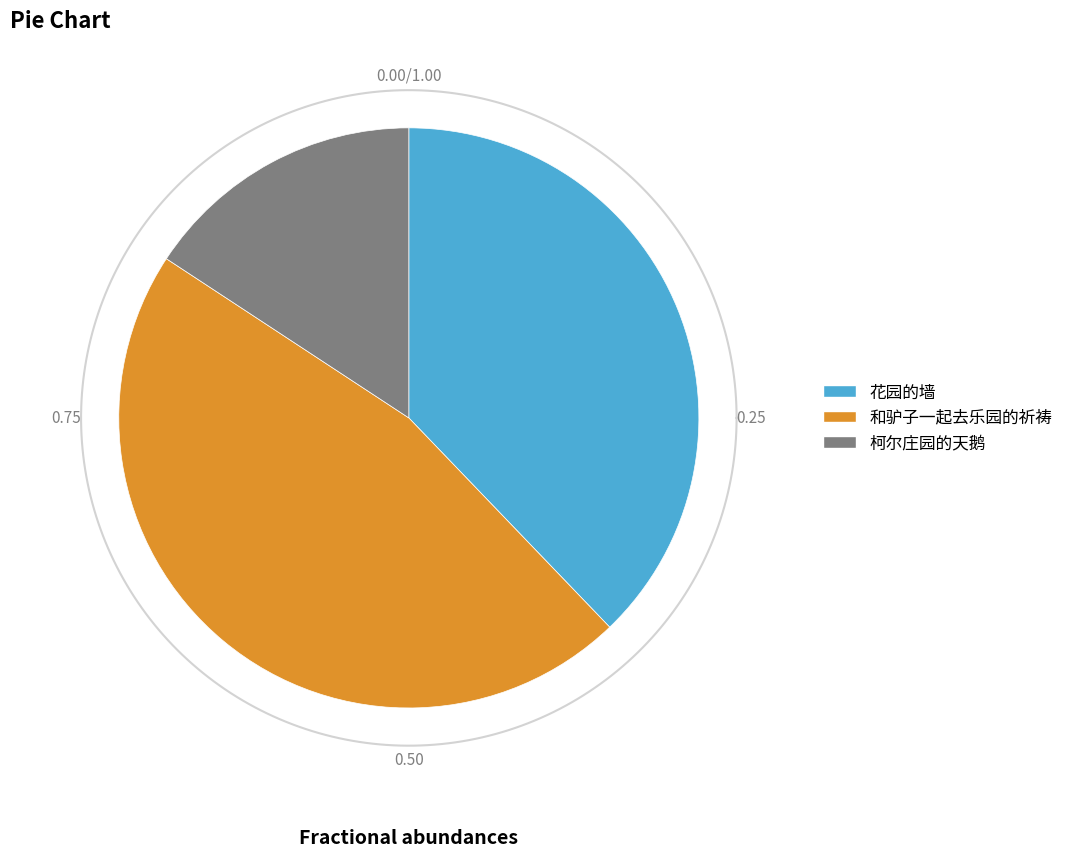

Approximately how many times larger is the value at 柯尔庄园的天鹅 compared to 花园的墙?

0.4